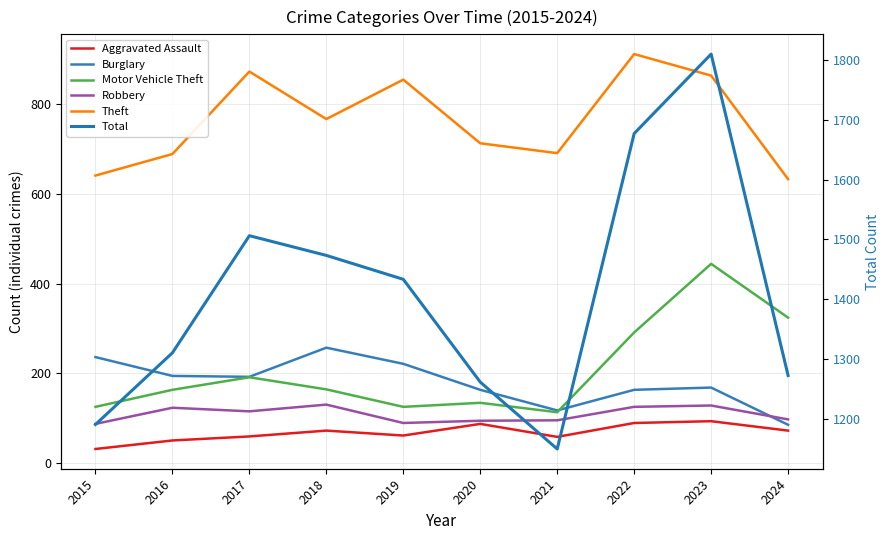

True or false: Robbery and Motor Vehicle Theft cross at least once.

False